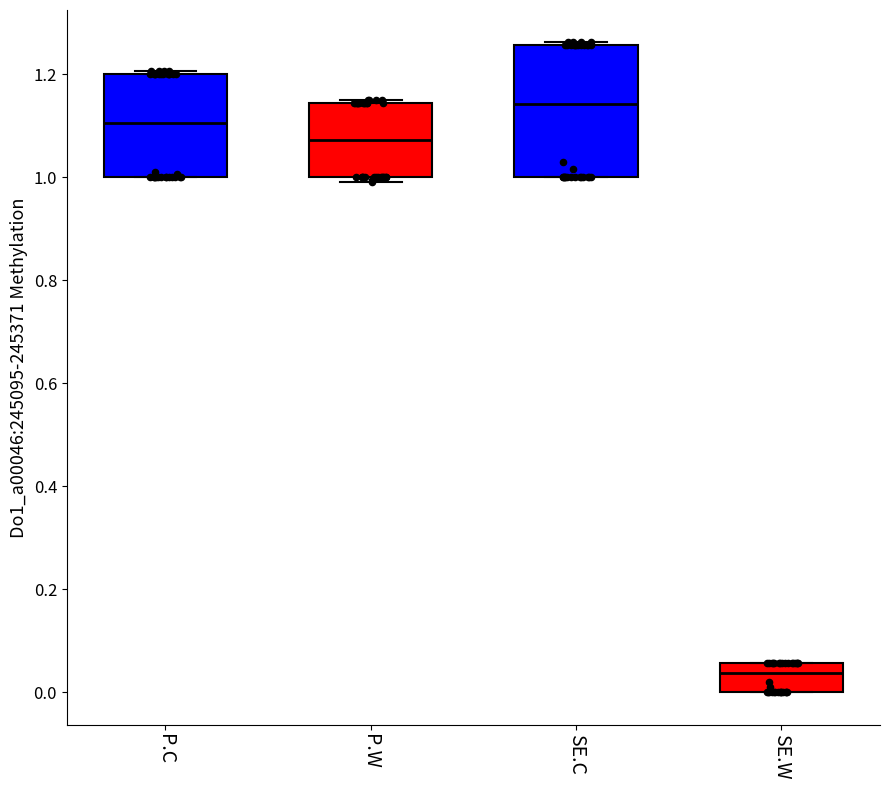

Which box's median line is the highest?

SE.C